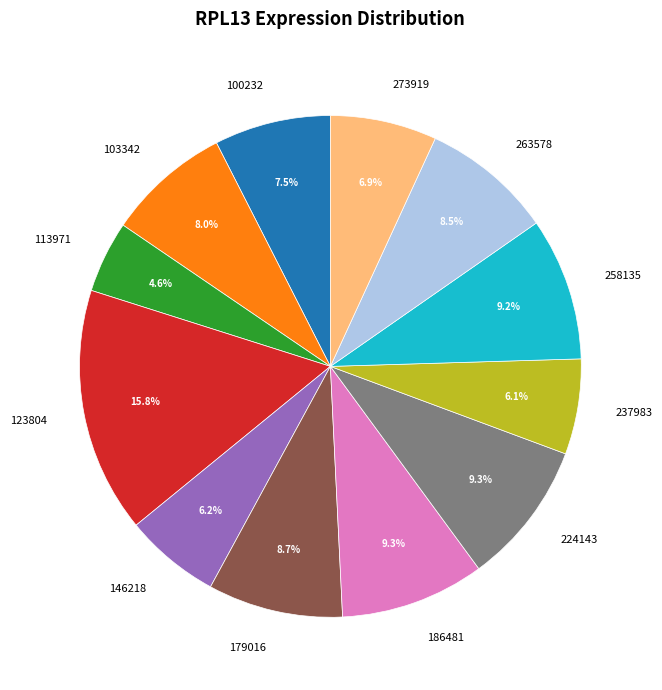

Which has a higher value, 263578 or 258135?

258135